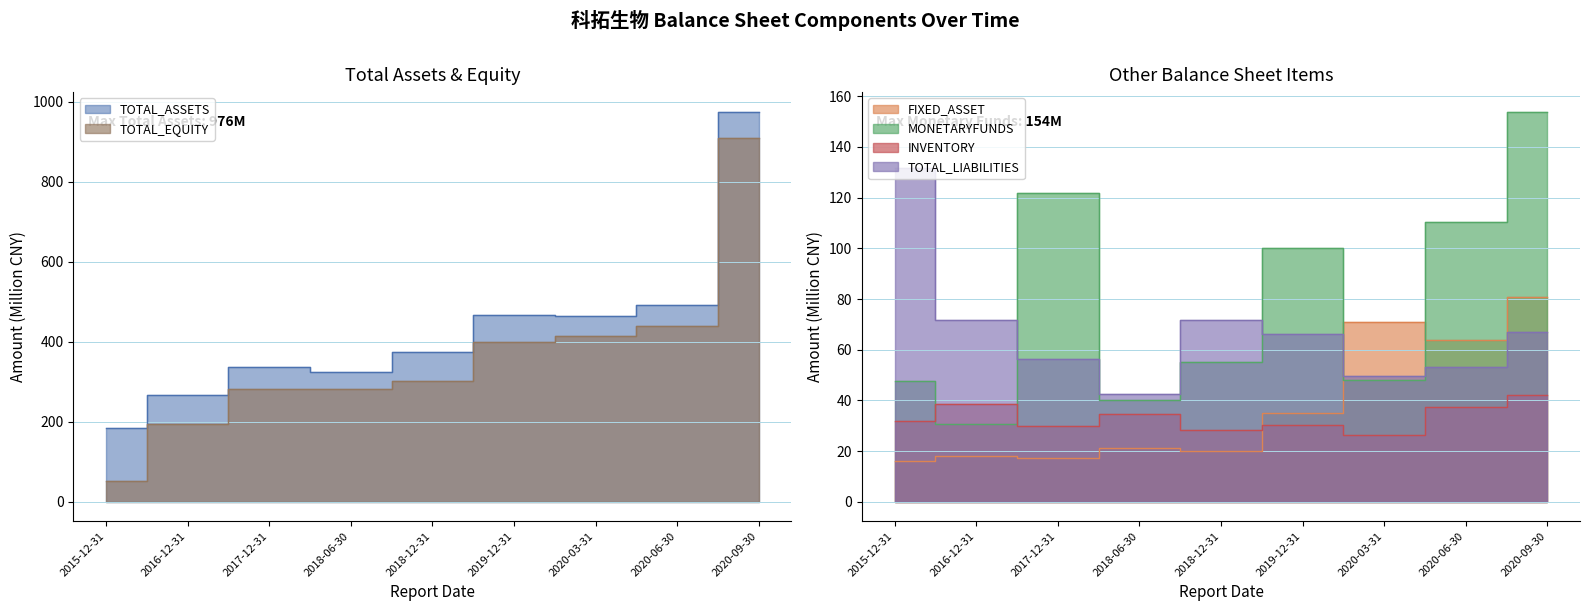

What is the value of the MONETARYFUNDS point at the 6th from the left?

100.2